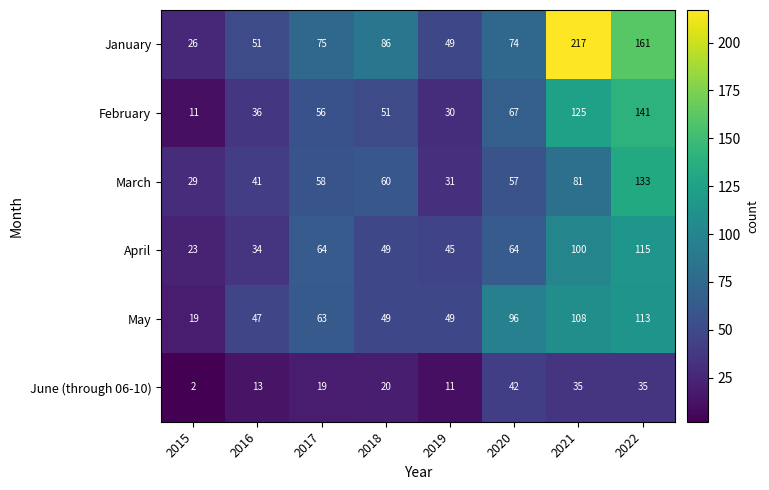

What is the spread (max minus min) of values at 2018?

66